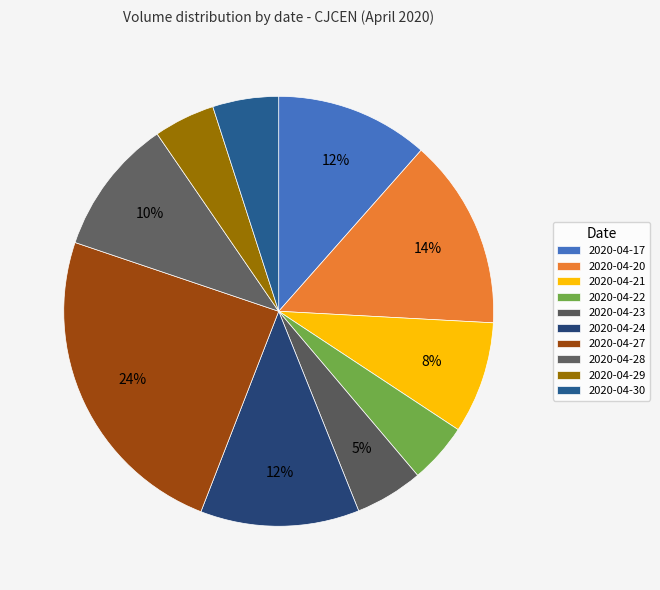

Count the number of slices in the pie.

10